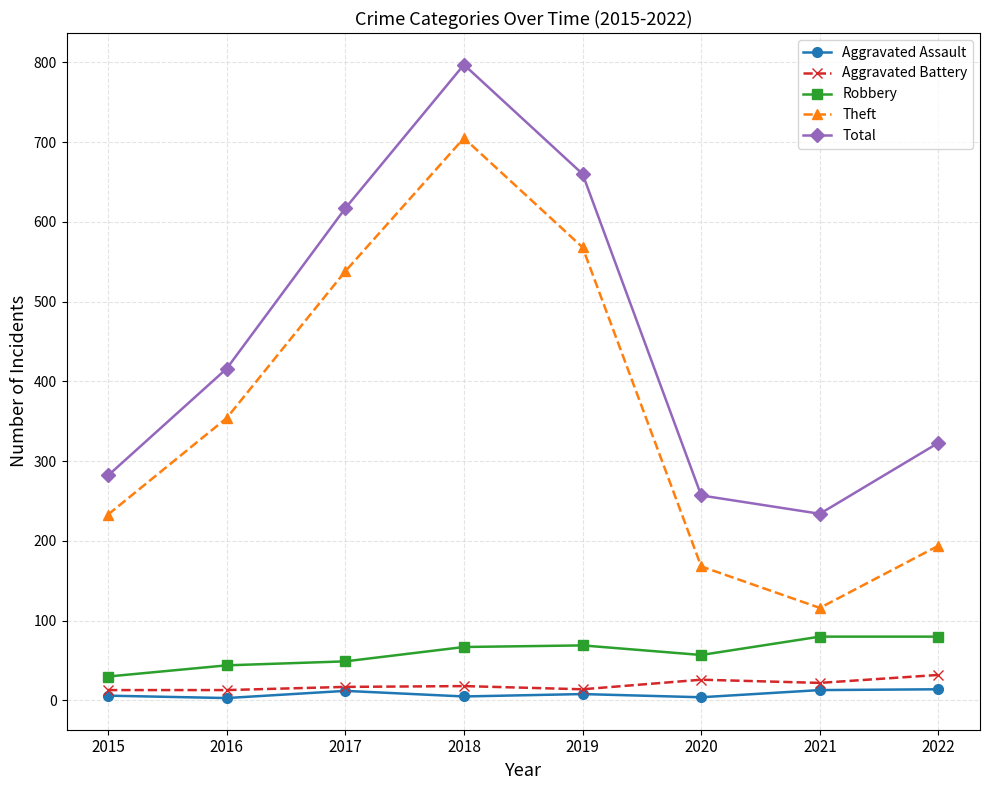

How many interior local peaks does the Total series have?

1